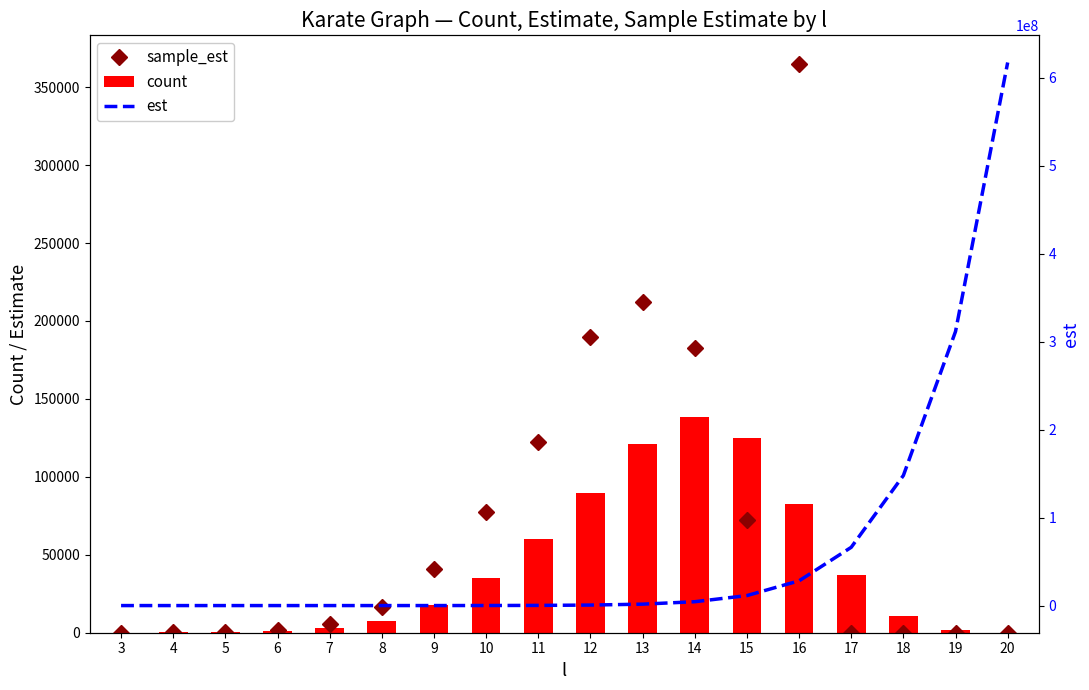

True or false: sample_est has a value of 1324.4 at 7.

False